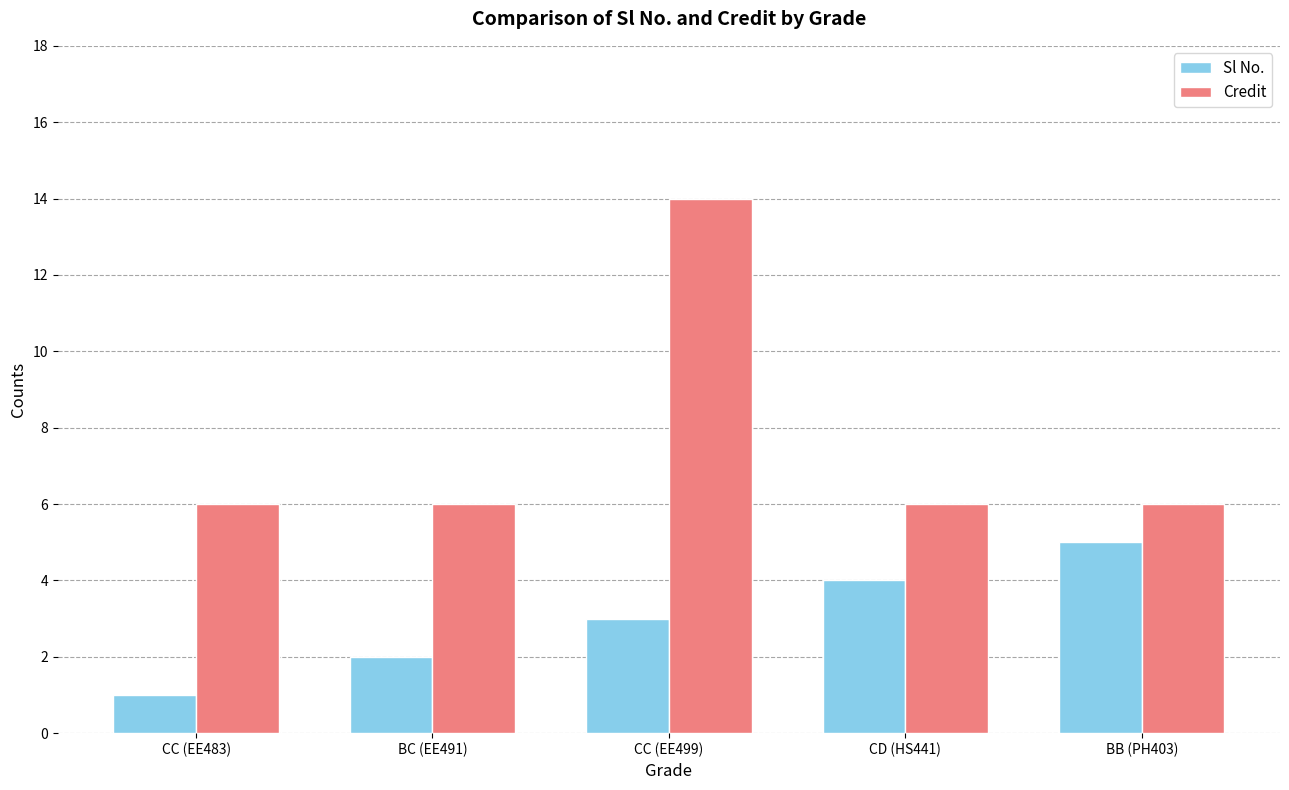

What is the minimum value shown in the chart?

1